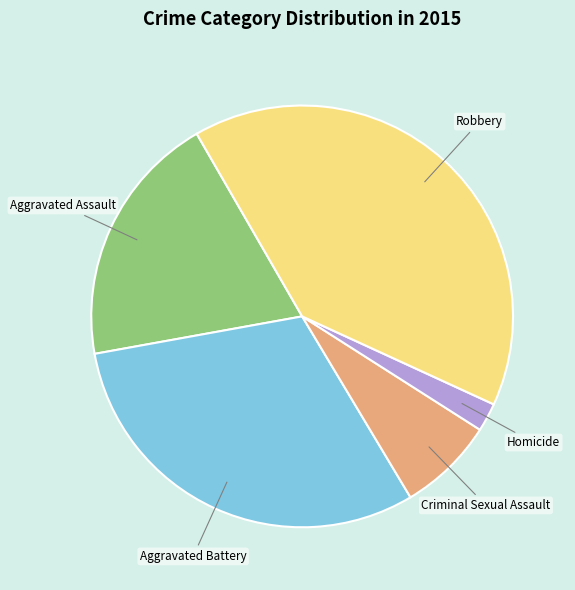

Rank the categories by value from highest to lowest.

Robbery, Aggravated Battery, Aggravated Assault, Criminal Sexual Assault, Homicide